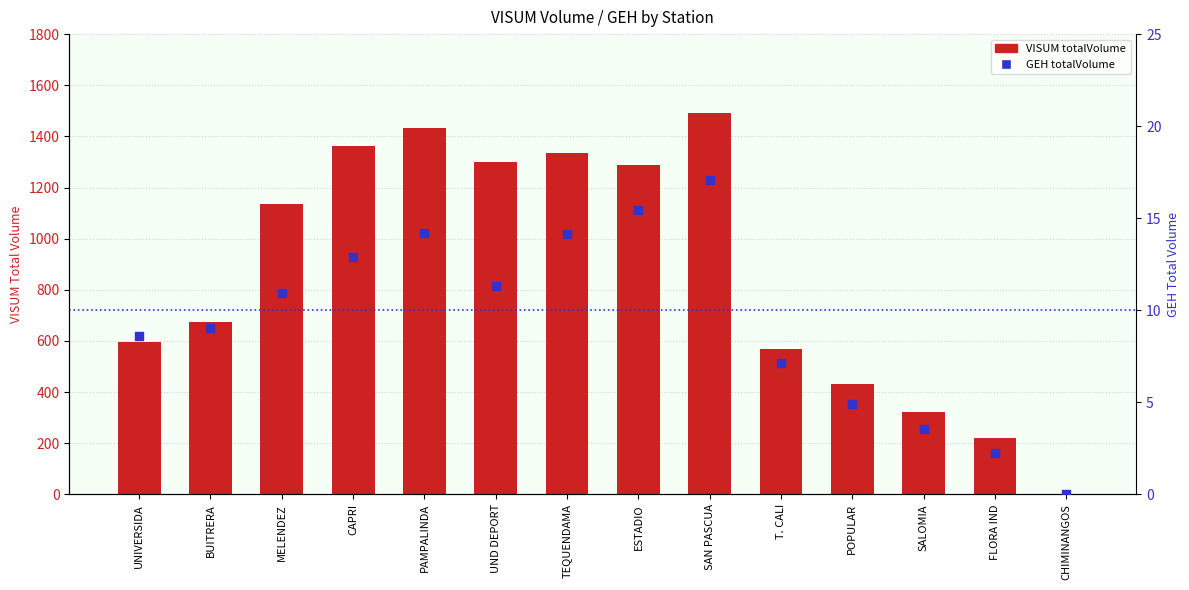

At which category is the sum across all series the highest?

SAN PASCUA